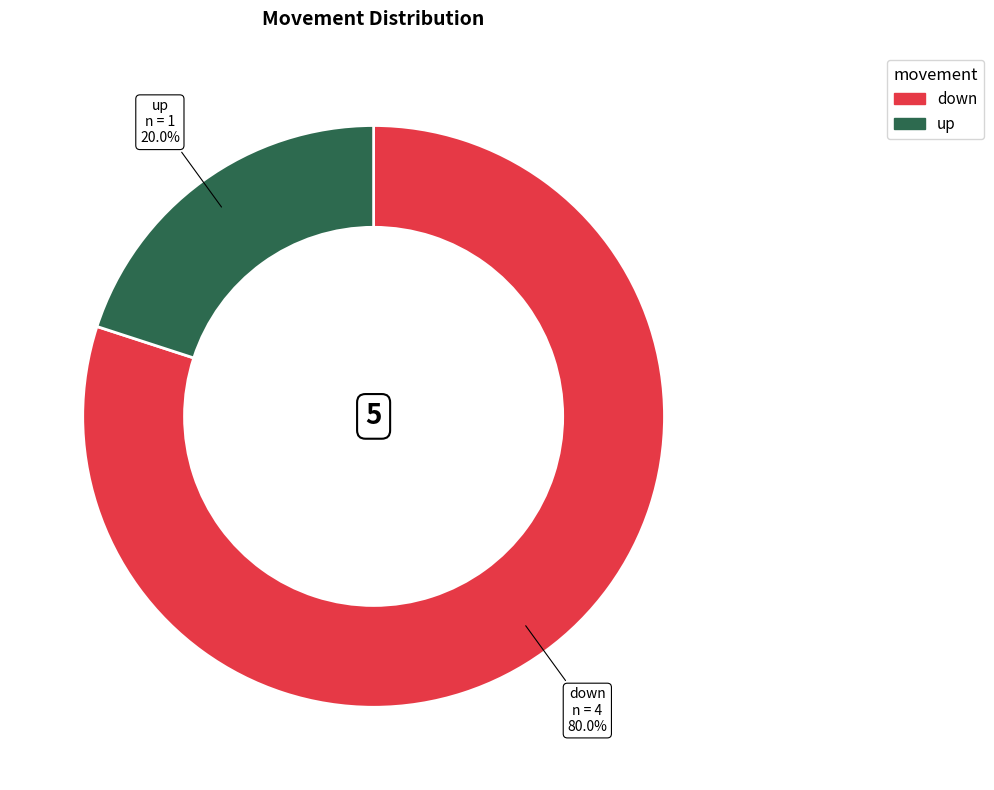

Does any single category account for the majority?

Yes